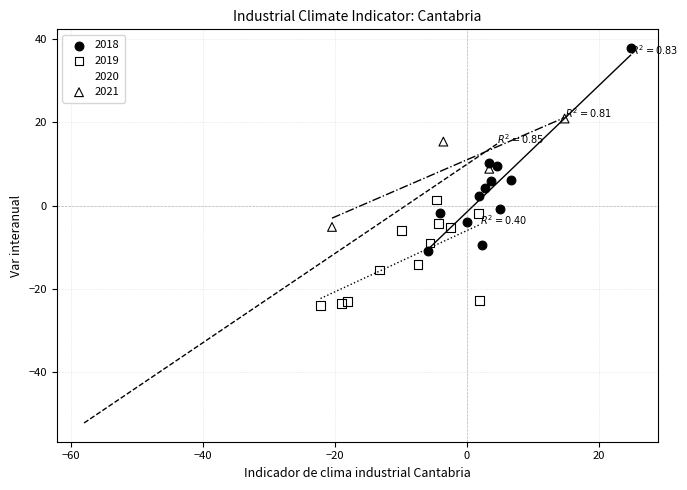

Which series contains the highest Y value?

2018